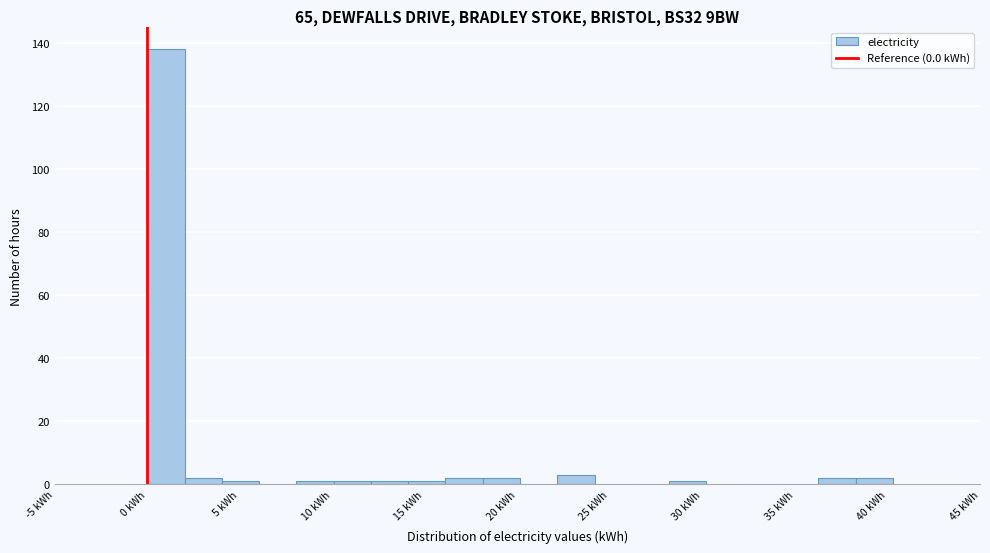

Reading left to right, transcribe this chart: for each bar, give the range it covers on the x-axis and its height. Neither the bar edges nor the heights are printed on the chart, so give them approximately, as read against the axes.

0.0 to 2.0: 138
2.0 to 4.0: 2
4.0 to 6.0: under 2
6.0 to 8.0: 0
8.0 to 10.0: under 2
10.0 to 12.0: under 2
12.0 to 14.0: under 2
14.0 to 16.0: under 2
16.0 to 18.0: 2
18.0 to 20.0: 2
20.0 to 22.0: 0
22.0 to 24.0: 4
24.0 to 26.0: 0
26.0 to 28.0: 0
28.0 to 30.0: under 2
30.0 to 32.0: 0
32.0 to 34.0: 0
34.0 to 36.5: 0
36.5 to 38.5: 2
38.5 to 40.5: 2